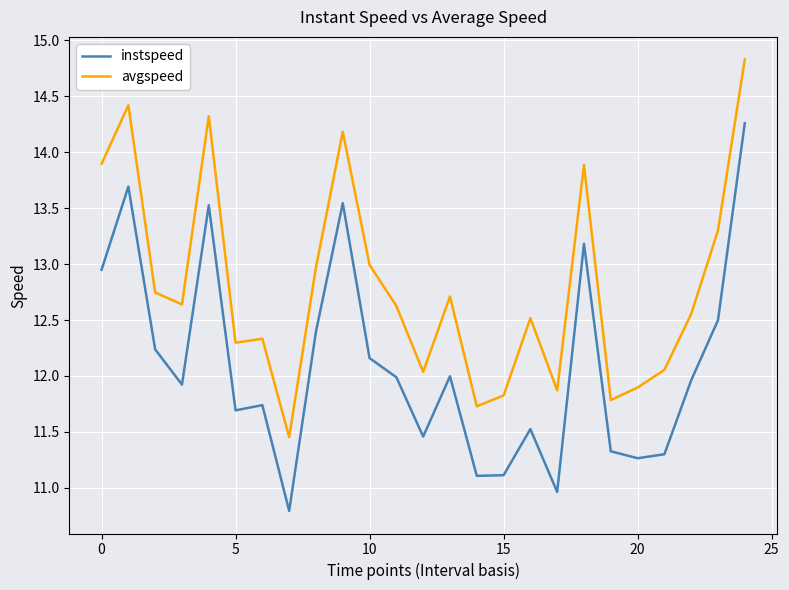

What is the highest value of the instspeed series?

14.3